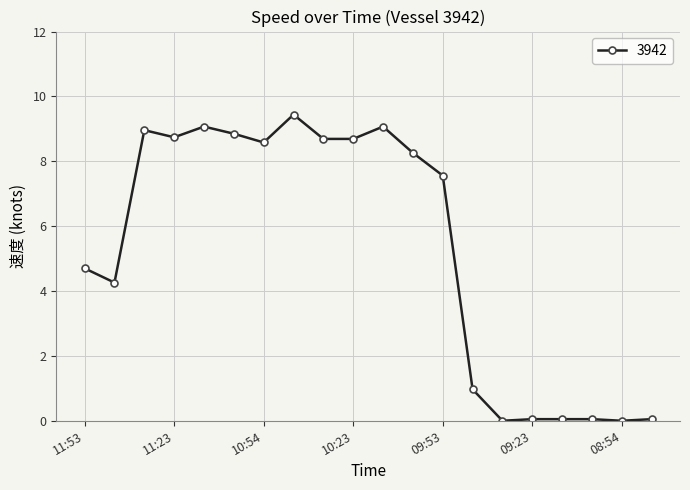

What is the maximum value shown in the chart?

9.4